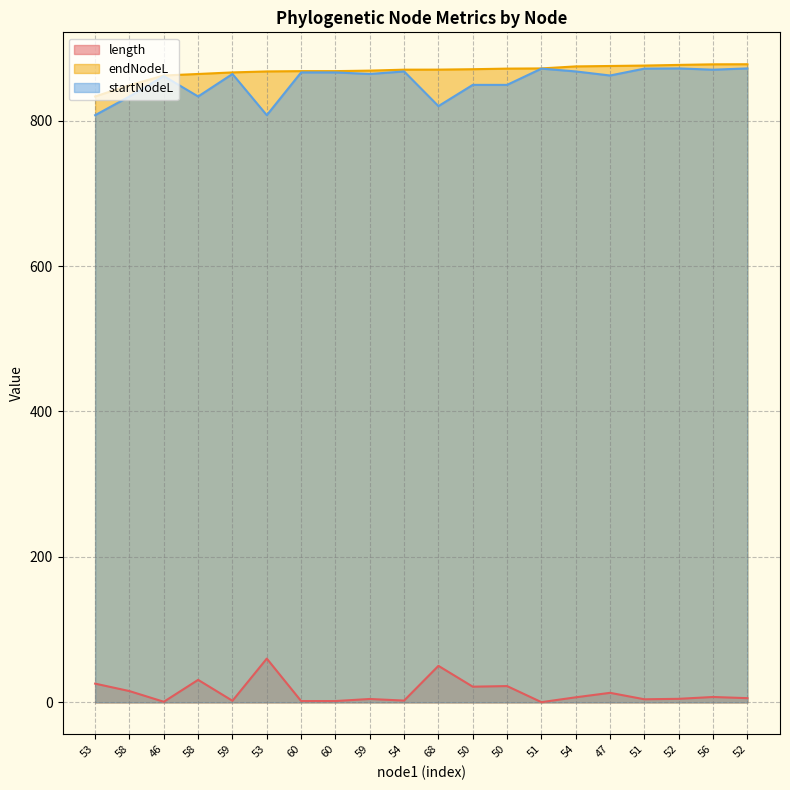

Which category has the highest value across all series?

52